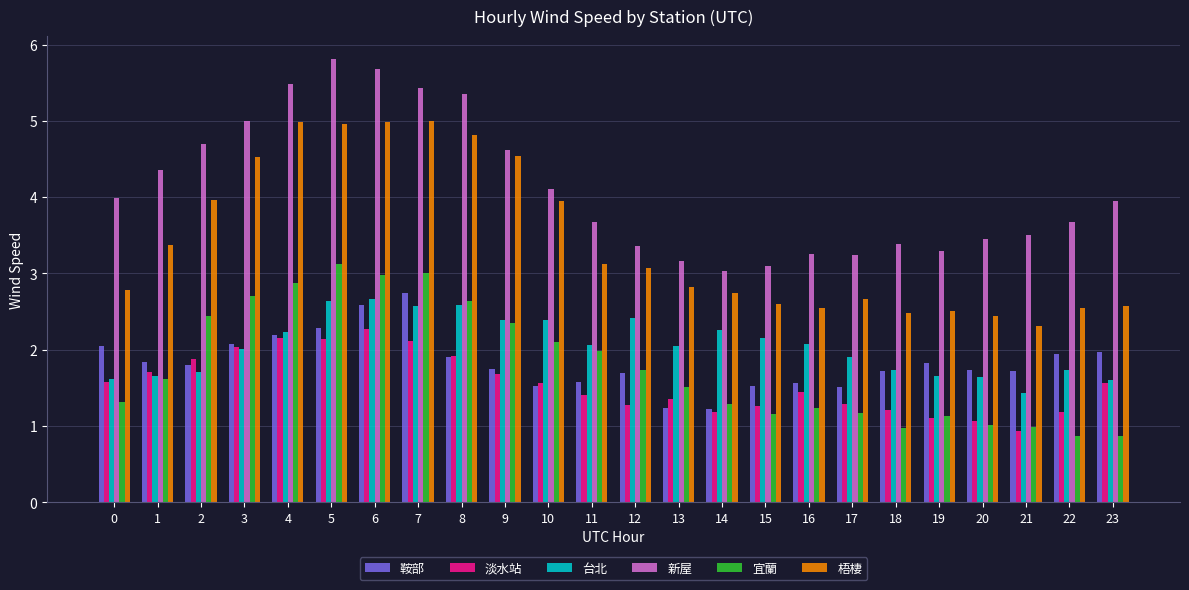

What is the spread (max minus min) of values at 6?

3.4